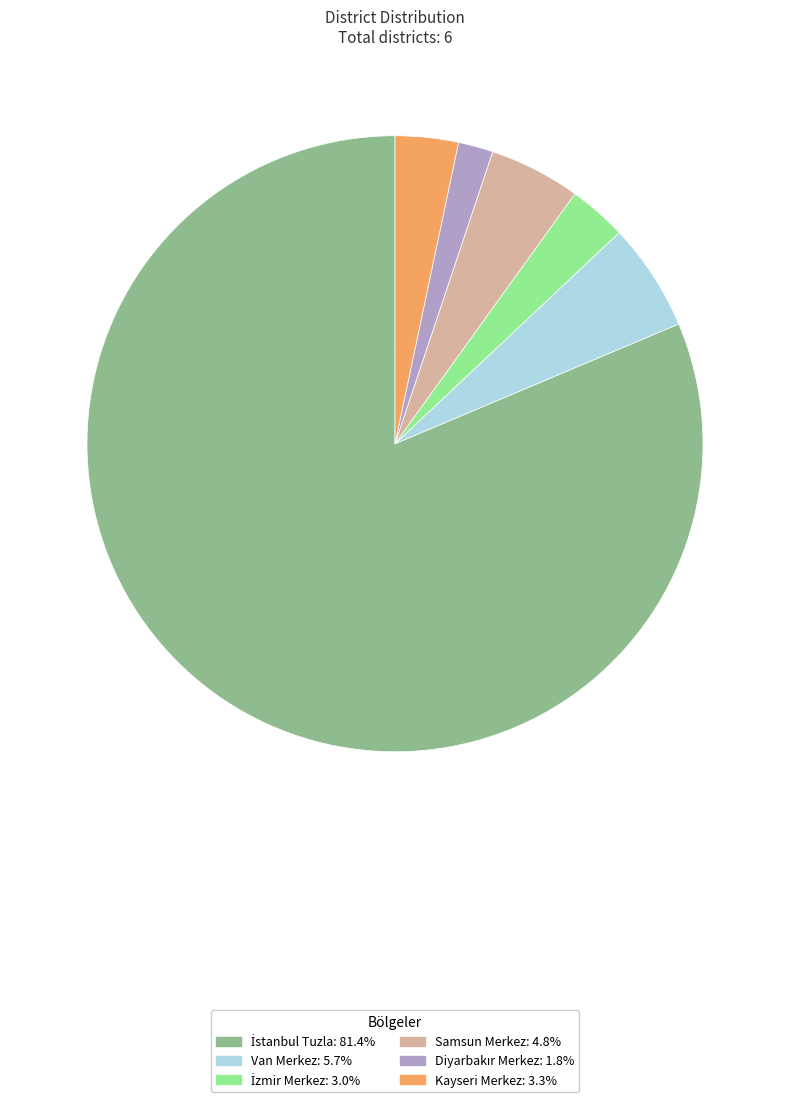

Does any single category account for the majority?

Yes